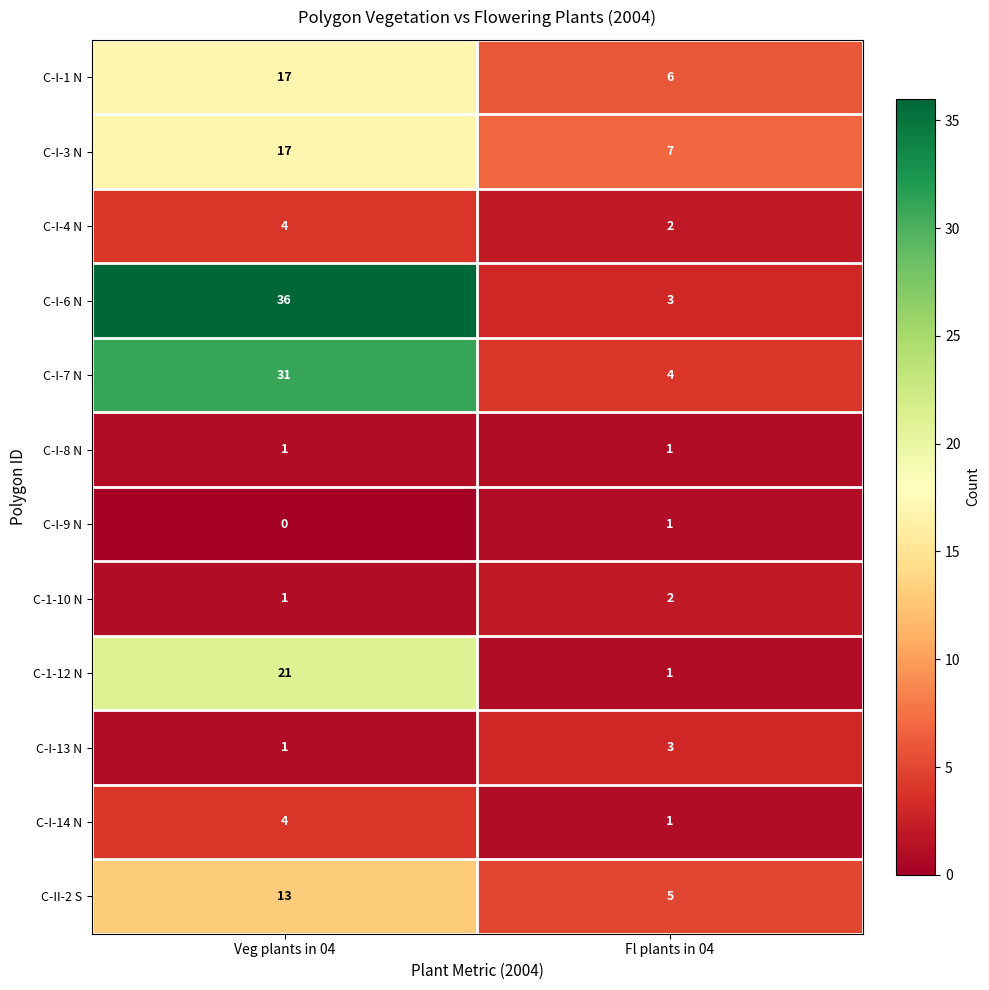

The C-I-8 N series shows 1 at Veg plants in 04. True or false?

True